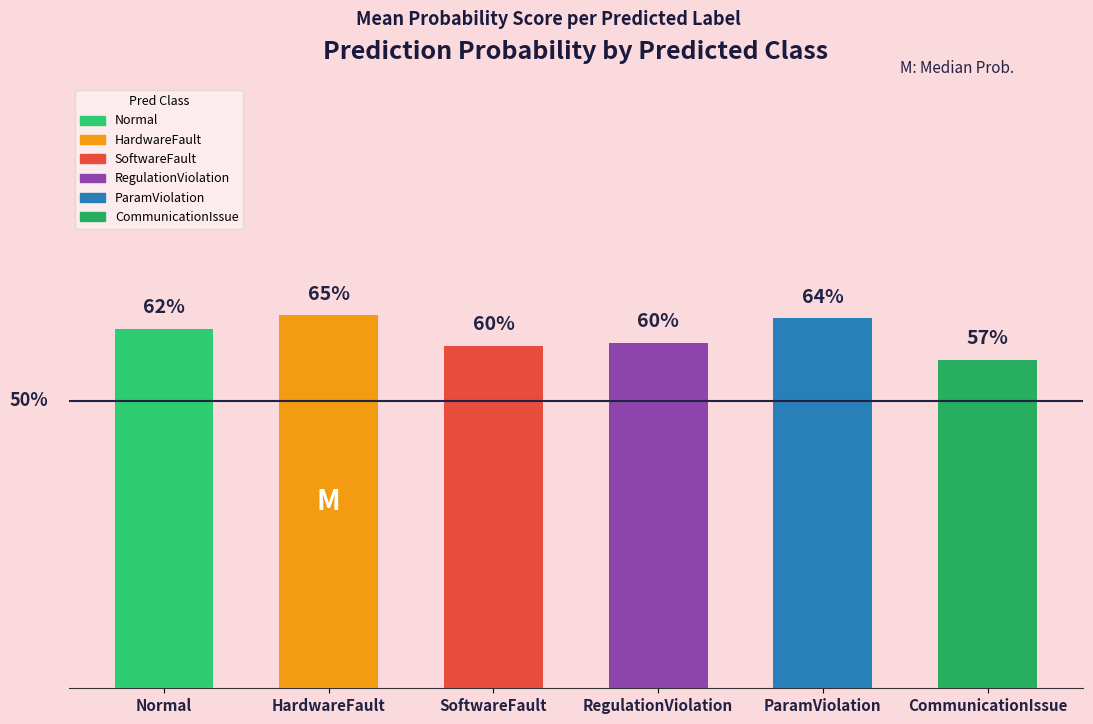

Does the chart contain any negative values?

No